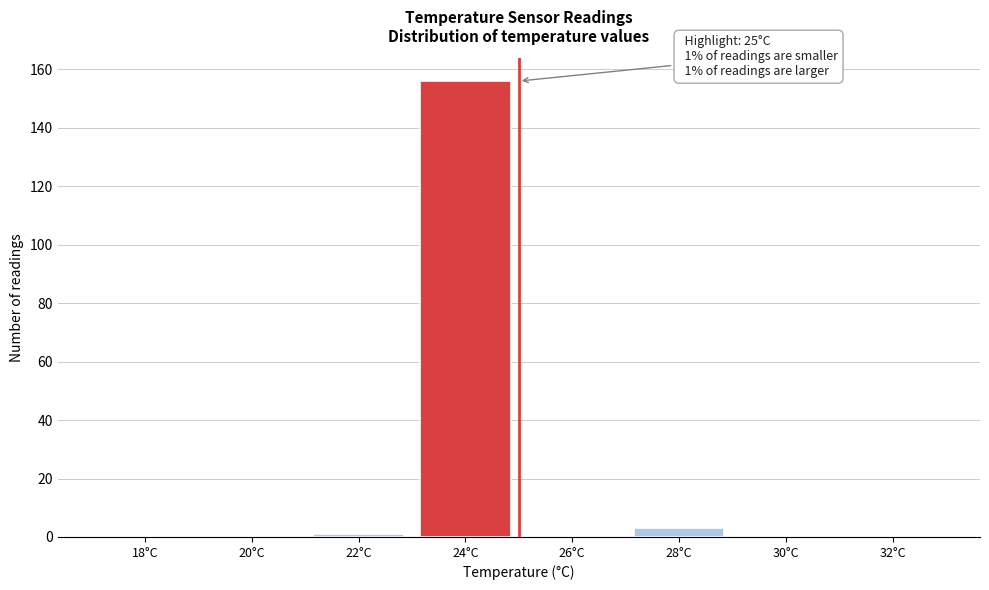

Reading right to left, extract all data points from this chart.

32°C=0	30°C=0	28°C=3	26°C=0	24°C=156	22°C=1	20°C=0	18°C=0